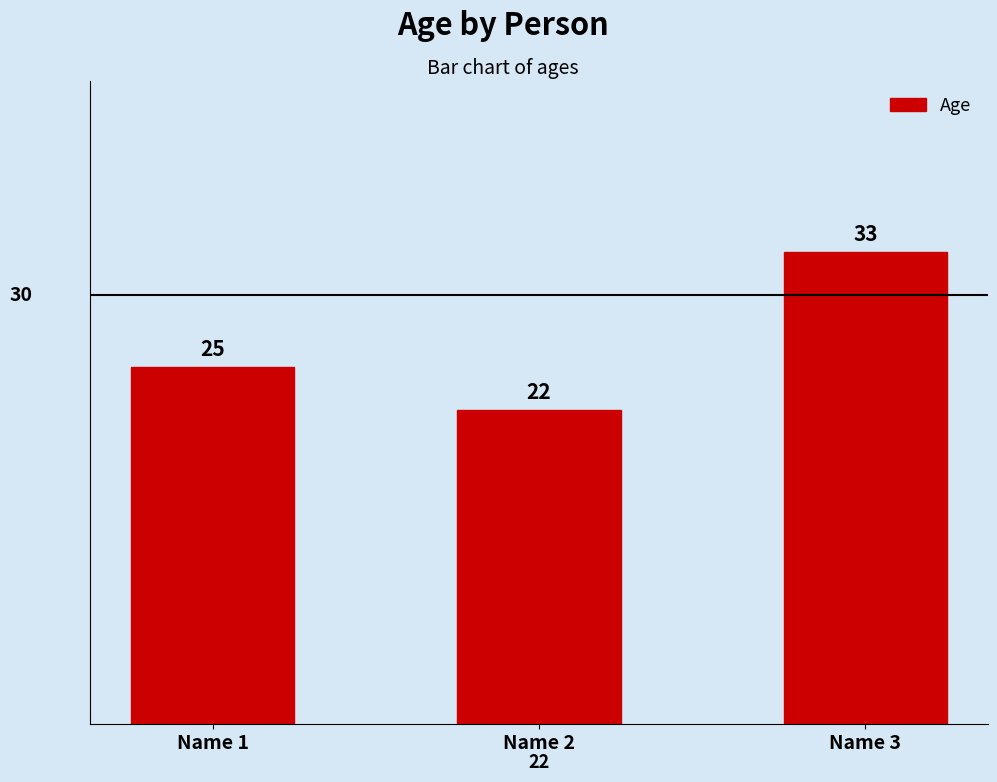

Reading left to right, list all the values displayed in this chart.

Name 1=25	Name 2=22	Name 3=33